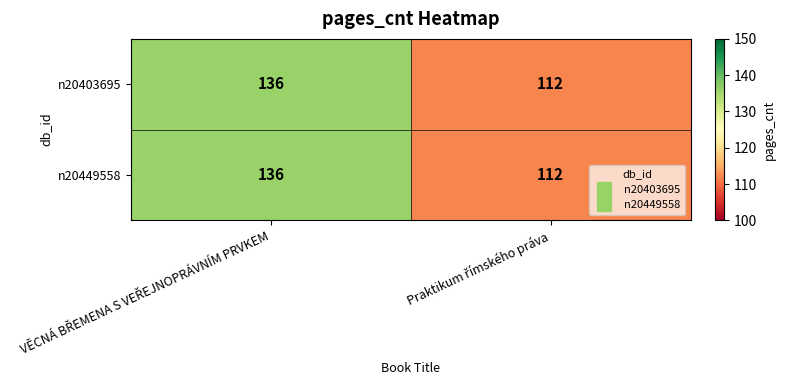

What is the average value of the n20403695 series?

124